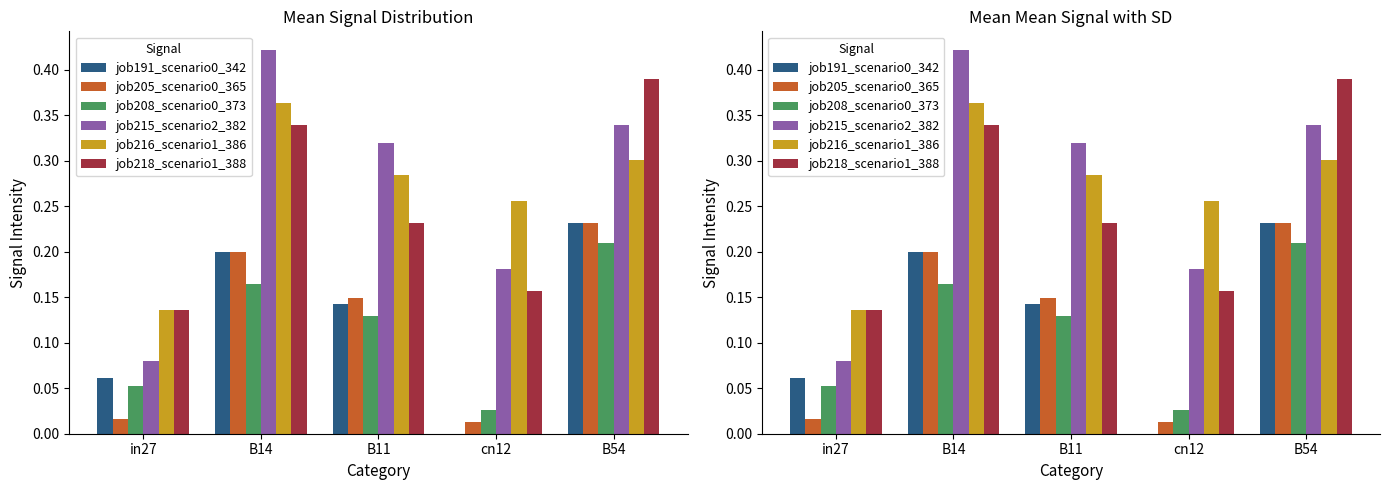

At which label is job205_scenario0_365 closest to 0?

cn12